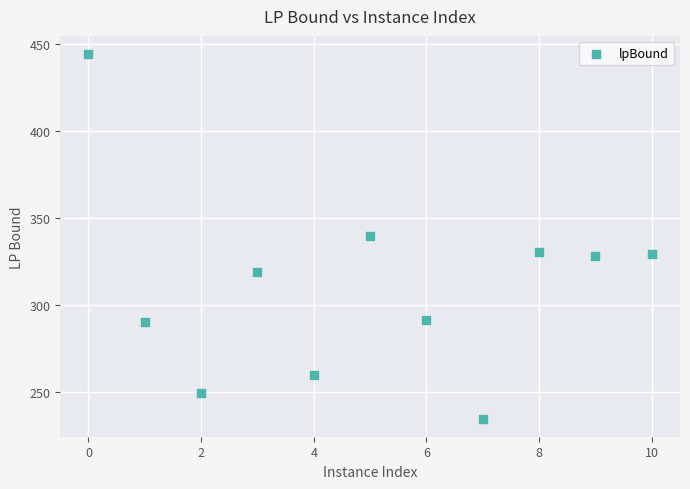

What is the average X value?

5.0